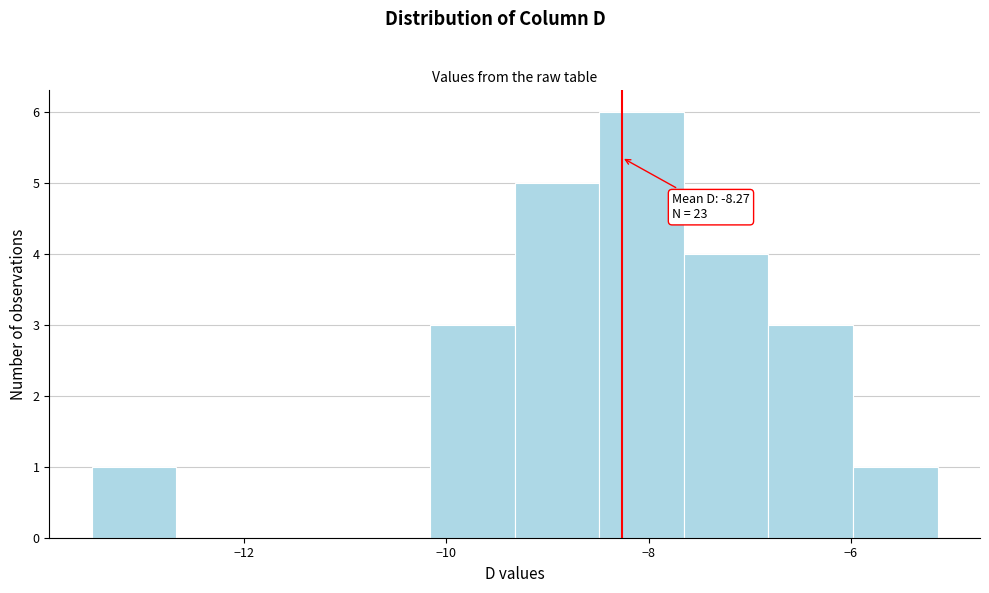

Which range on the x-axis has the tallest bar?

-8.4 to -7.6